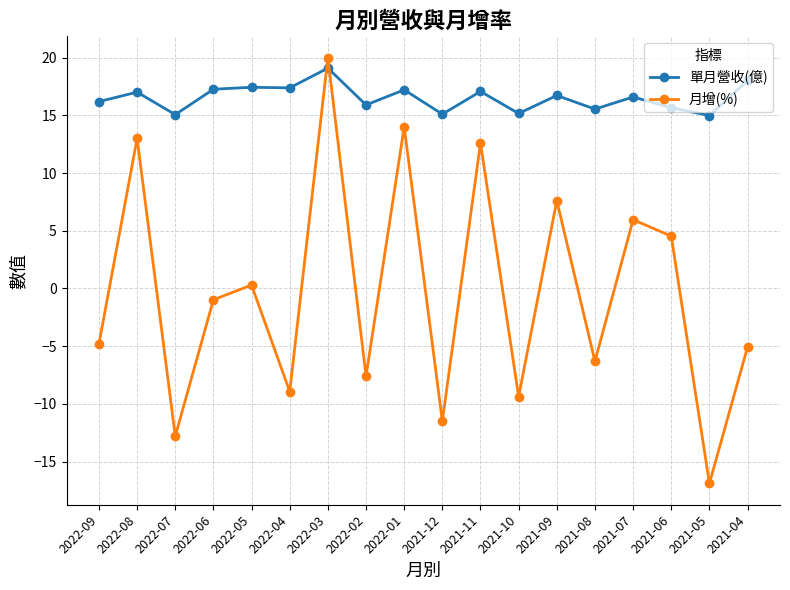

Rank the series at 2022-04 from highest to lowest value.

單月營收(億), 月增(%)